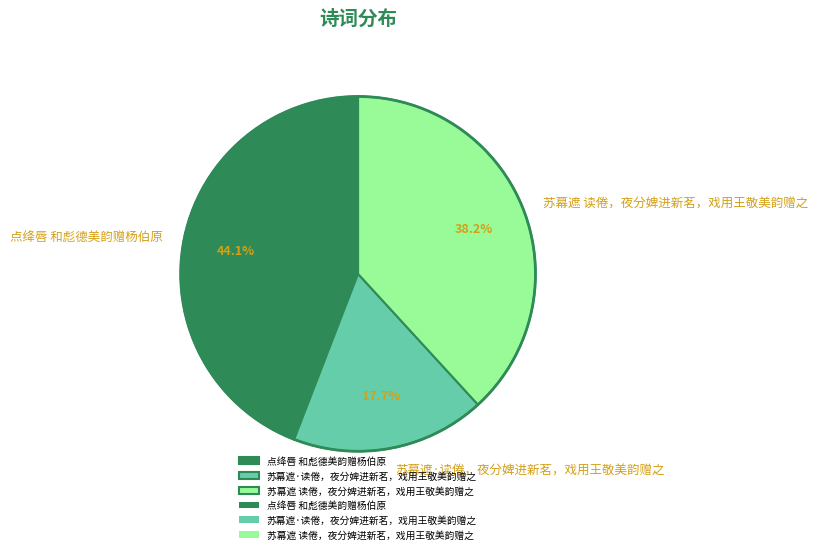

What percentage is NOT represented by 点绛唇 和彪德美韵赠杨伯原?

55.9%